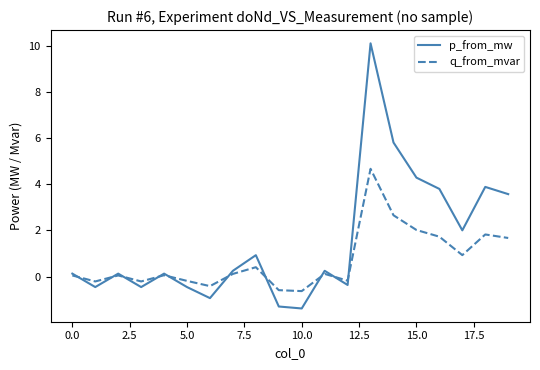

Which series has the largest range (max minus min)?

p_from_mw